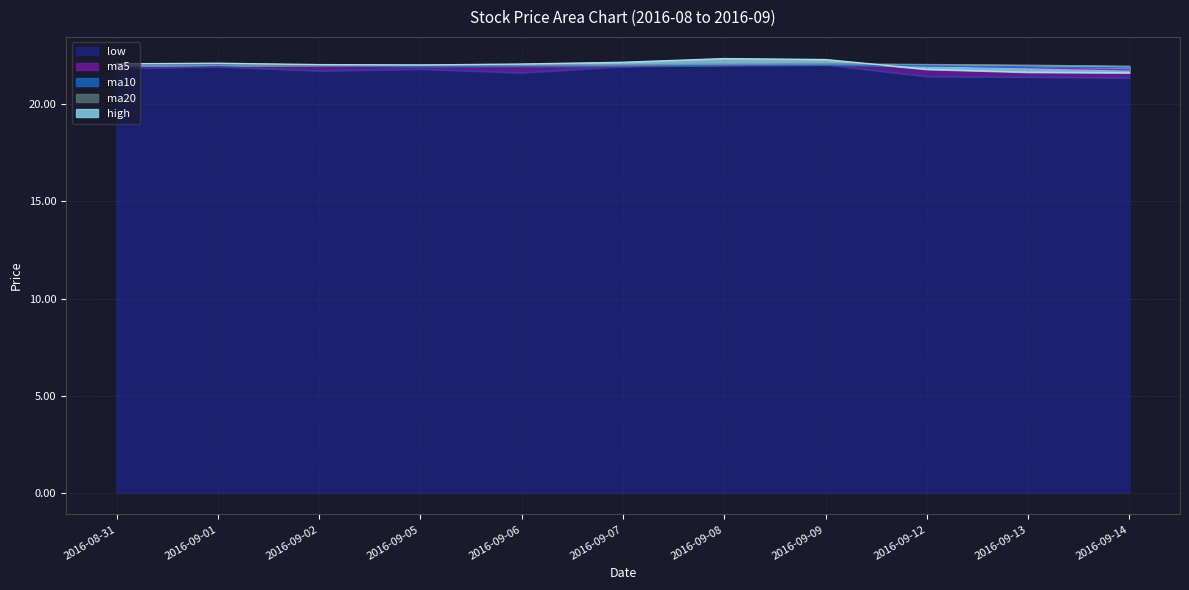

Which label corresponds to the smallest value in the chart?

2016-09-14